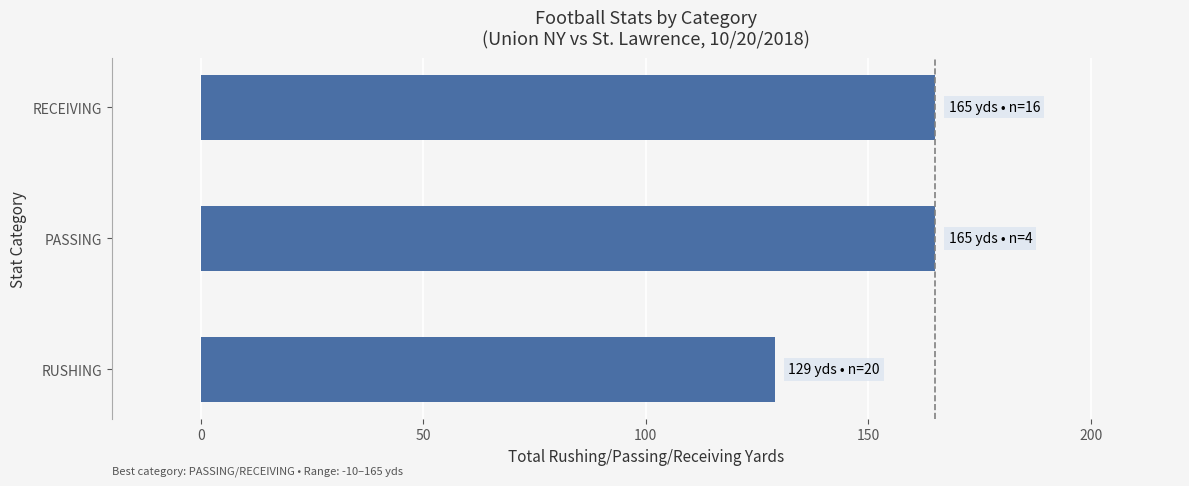

Read the value at RUSHING.

129